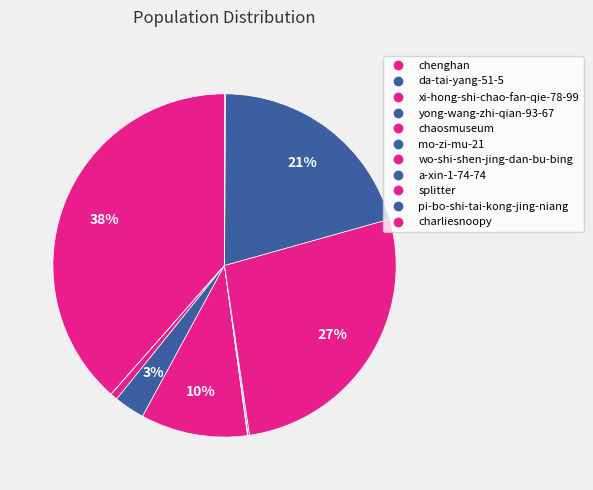

Does any single category account for the majority?

No